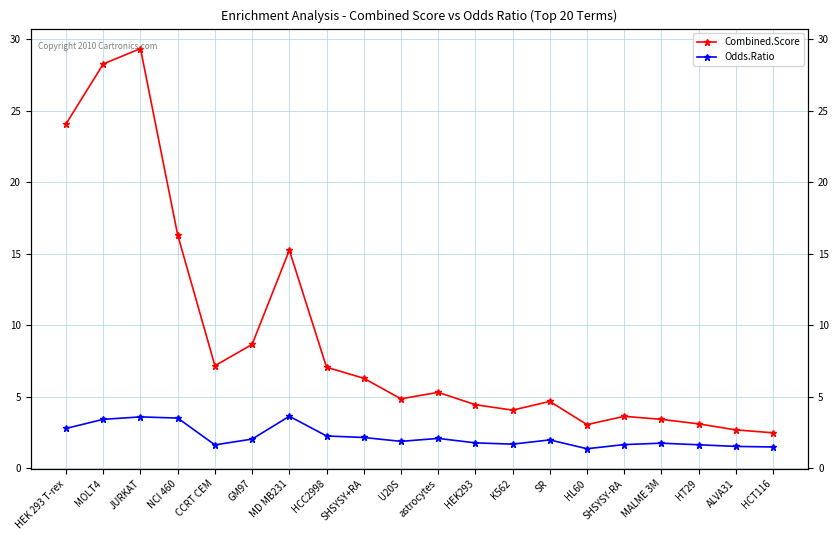

Is it true that Odds.Ratio equals 1.9 at U20S?

True